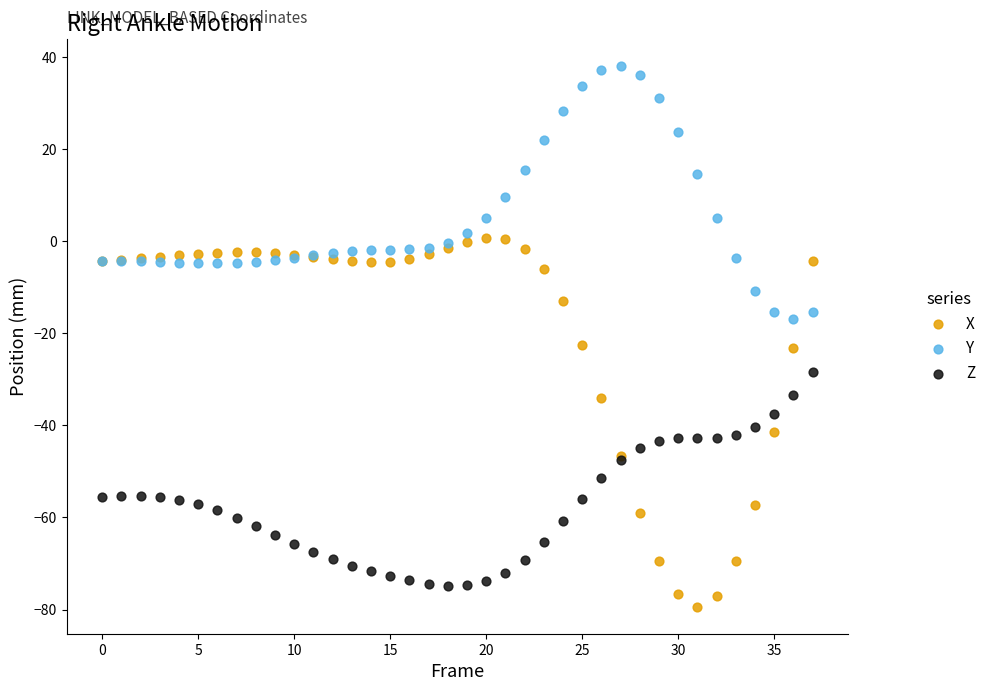

Which series contains the highest Y value?

Y